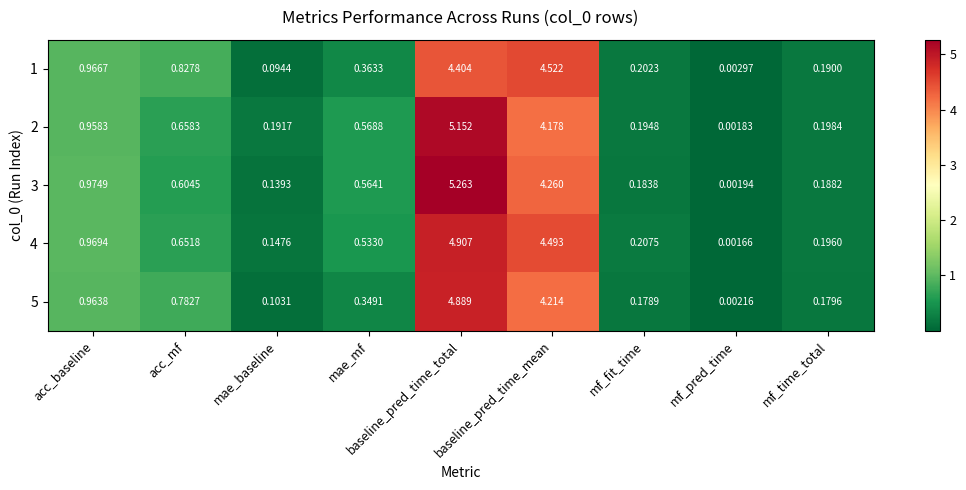

At which category is the sum across all series the highest?

baseline_pred_time_total